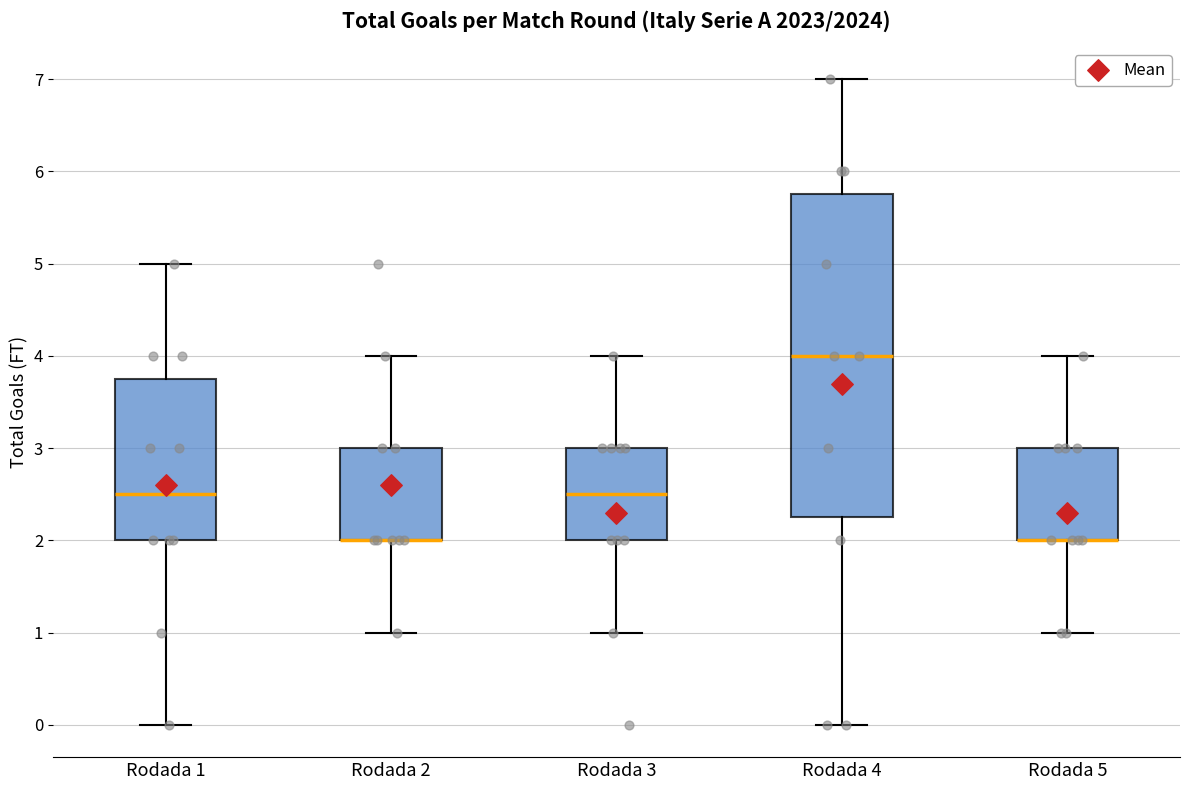

Reading left to right, transcribe this box plot: for each box, give where its median line is, the range the box spans, and where its two whiskers end, as read against the y-axis. The values are not printed on the chart, so give them approximately, as read against the axis.

Rodada 1: median 2.5, box 2.0 to 3.8, whiskers 0.0 to 5.0
Rodada 2: median 2.0 (drawn on the box's lower edge), box 2.0 to 3.0, whiskers 1.0 to 4.0
Rodada 3: median 2.5, box 2.0 to 3.0, whiskers 1.0 to 4.0
Rodada 4: median 4.0, box 2.3 to 5.8, whiskers 0.0 to 7.0
Rodada 5: median 2.0 (drawn on the box's lower edge), box 2.0 to 3.0, whiskers 1.0 to 4.0